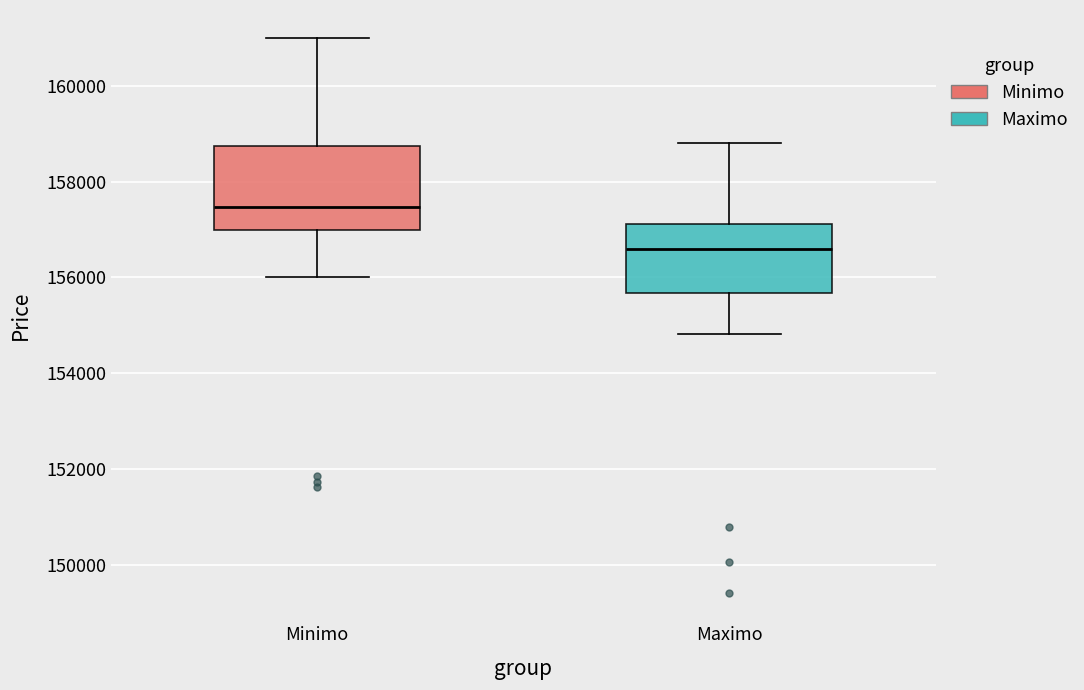

Reading left to right, read every box against the y-axis: the position of its median line, the range the box covers, and the ends of its whiskers. The values are not printed on the chart, so give them approximately, as read against the axis.

Minimo: median 157400, box 157000 to 158800, whiskers 156000 to 161000
Maximo: median 156600, box 155600 to 157200, whiskers 154800 to 158800